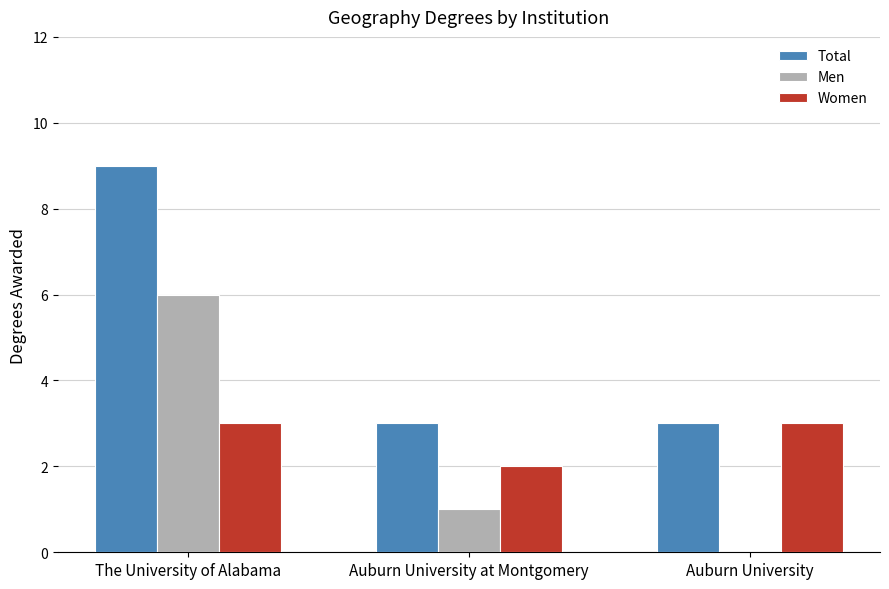

Which category has the highest value in the Total series?

The University of Alabama